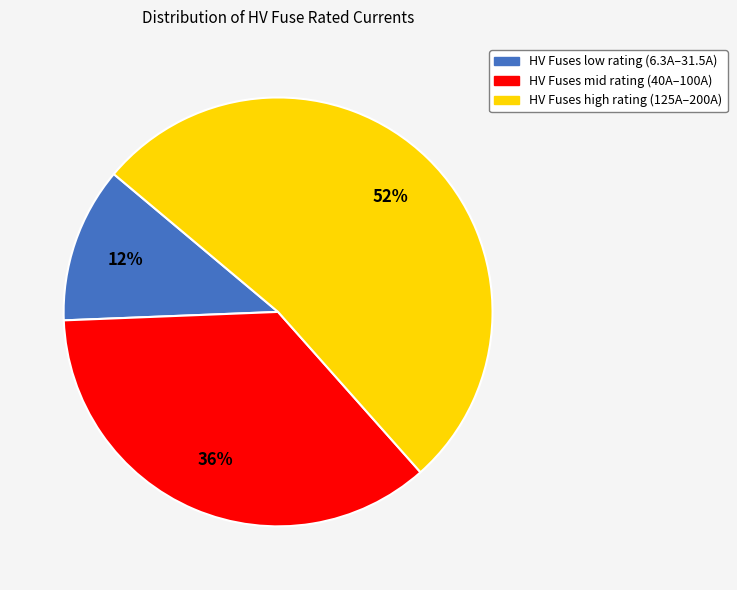

Is there any slice that represents more than half of the pie?

Yes